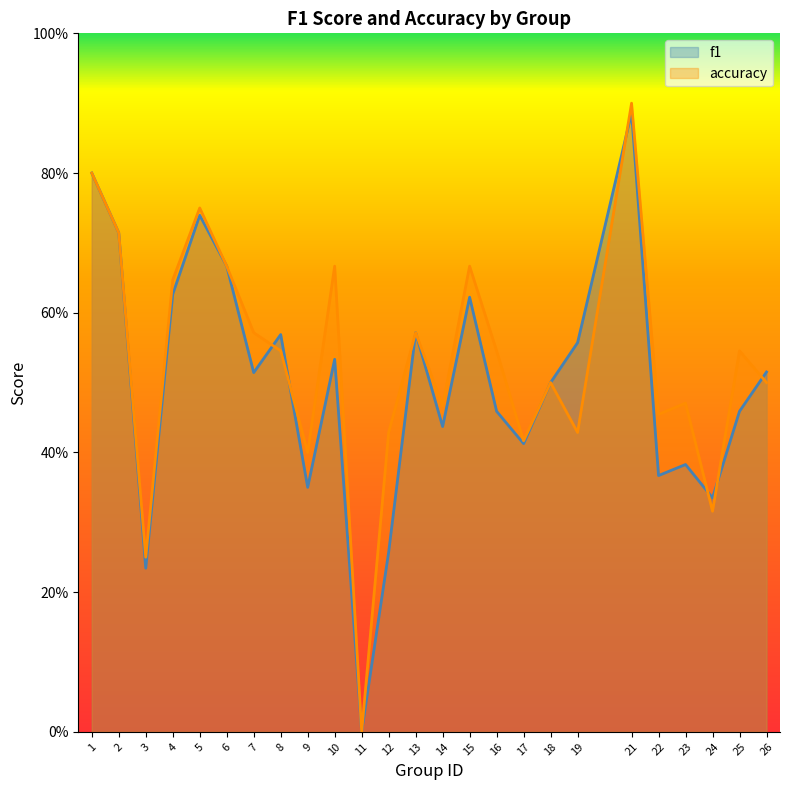

Rank the series by their average value, from lowest to highest.

f1, accuracy